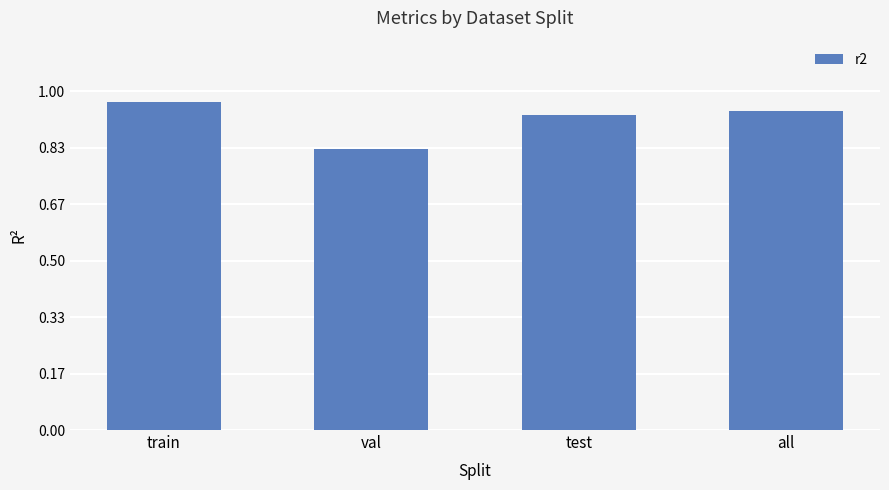

Which label corresponds to the largest value in the chart?

train